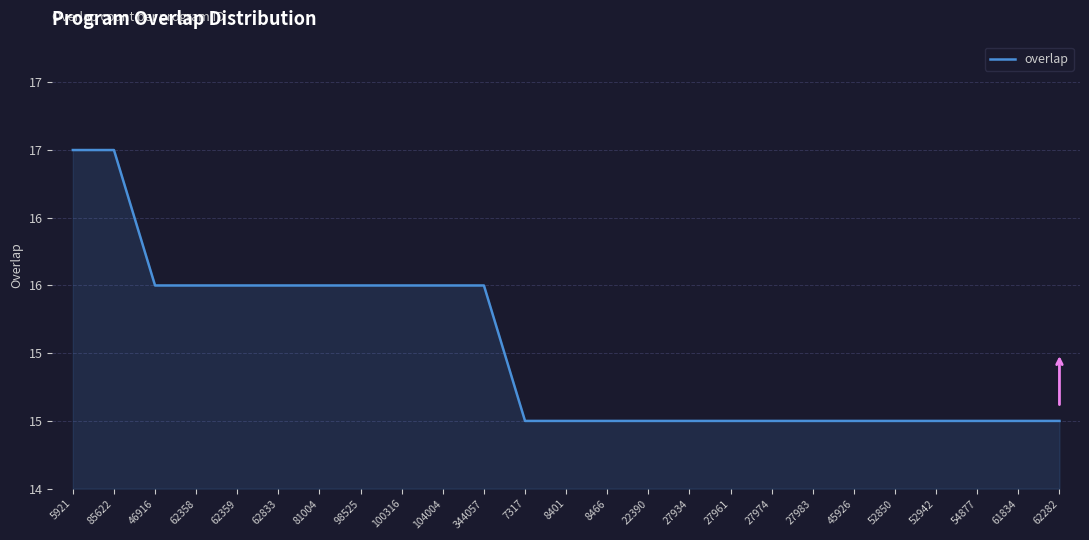

Reading right to left, what are all the values shown in this chart?

62282=15	61834=15	54877=15	52942=15	52850=15	45926=15	27983=15	27974=15	27961=15	27934=15	22390=15	8466=15	8401=15	7317=15	344057=16	104004=16	100316=16	98525=16	81004=16	62833=16	62359=16	62358=16	46916=16	85622=17	5921=17